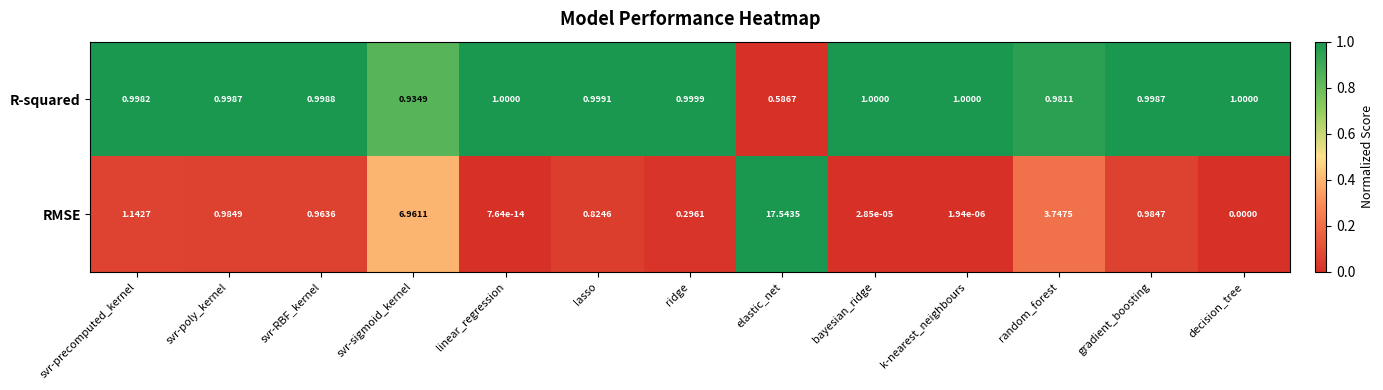

Which series has the largest total across all categories?

RMSE